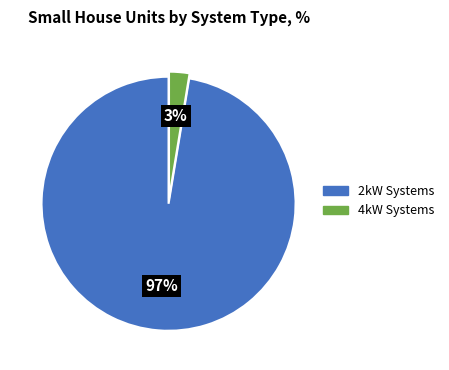

How many slices are in this pie chart?

2